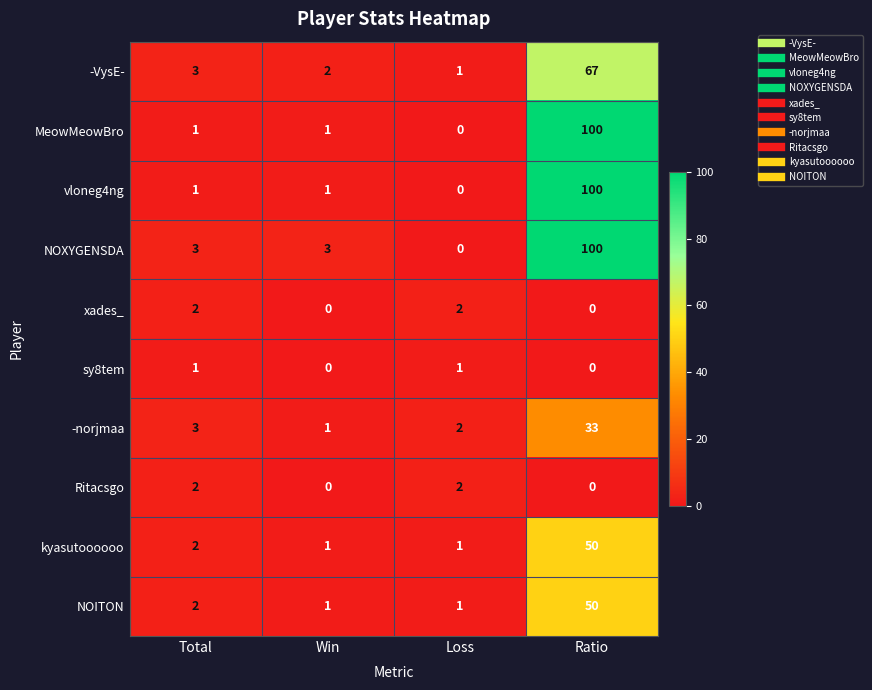

What is the sum of all -norjmaa values?

39